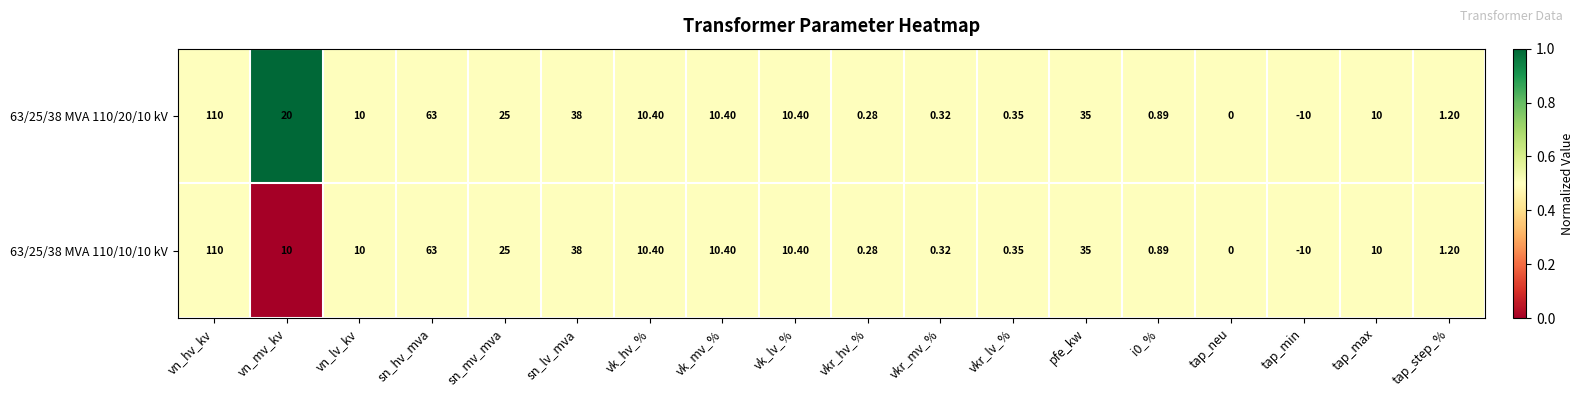

At which category does the chart reach its peak across all series?

vn_hv_kv